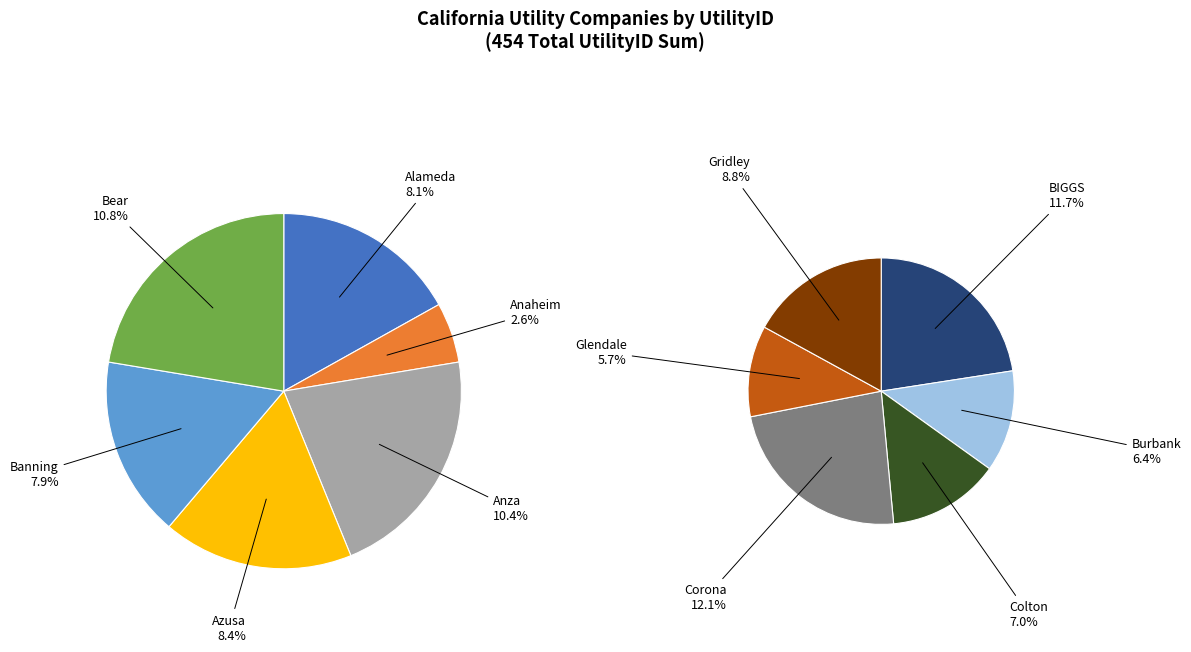

To the nearest percent, what portion does Bear represent?

11%